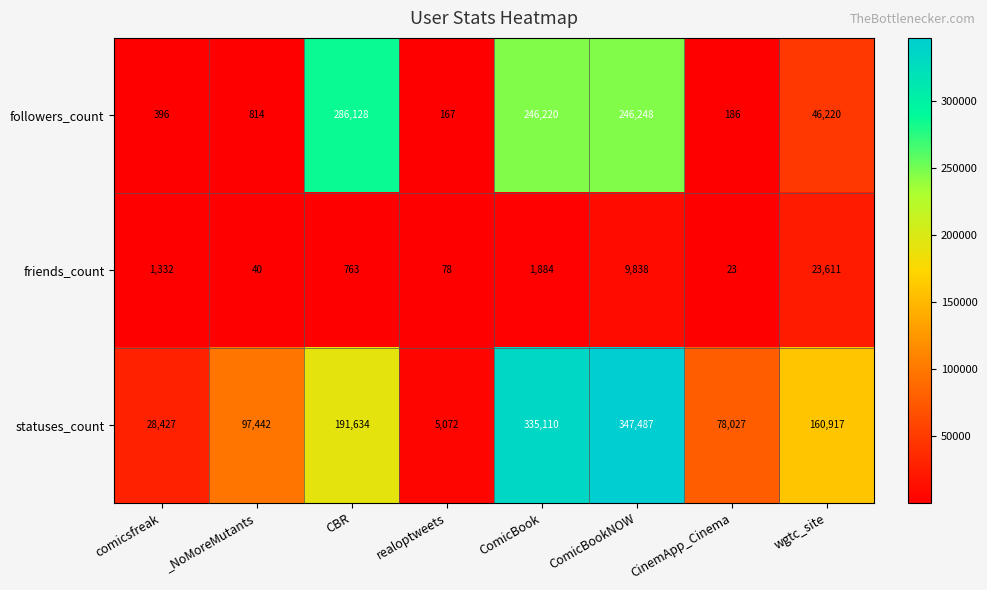

What value does the statuses_count series have at realoptweets, to the nearest 10?

5070